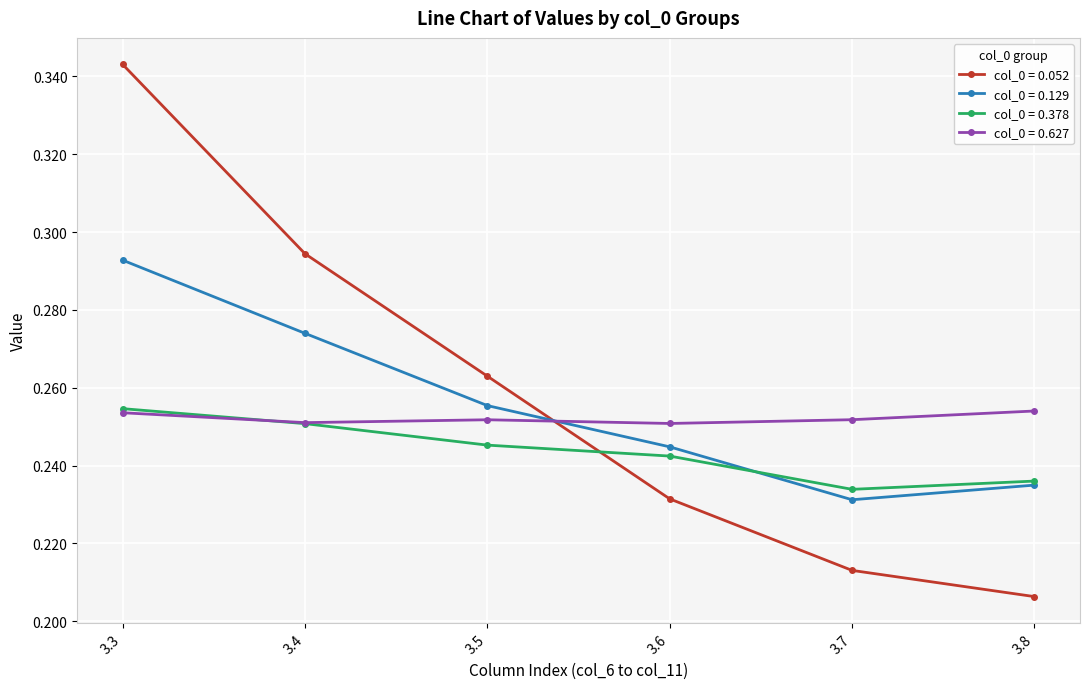

Which series has the largest range (max minus min)?

col_0 = 0.052